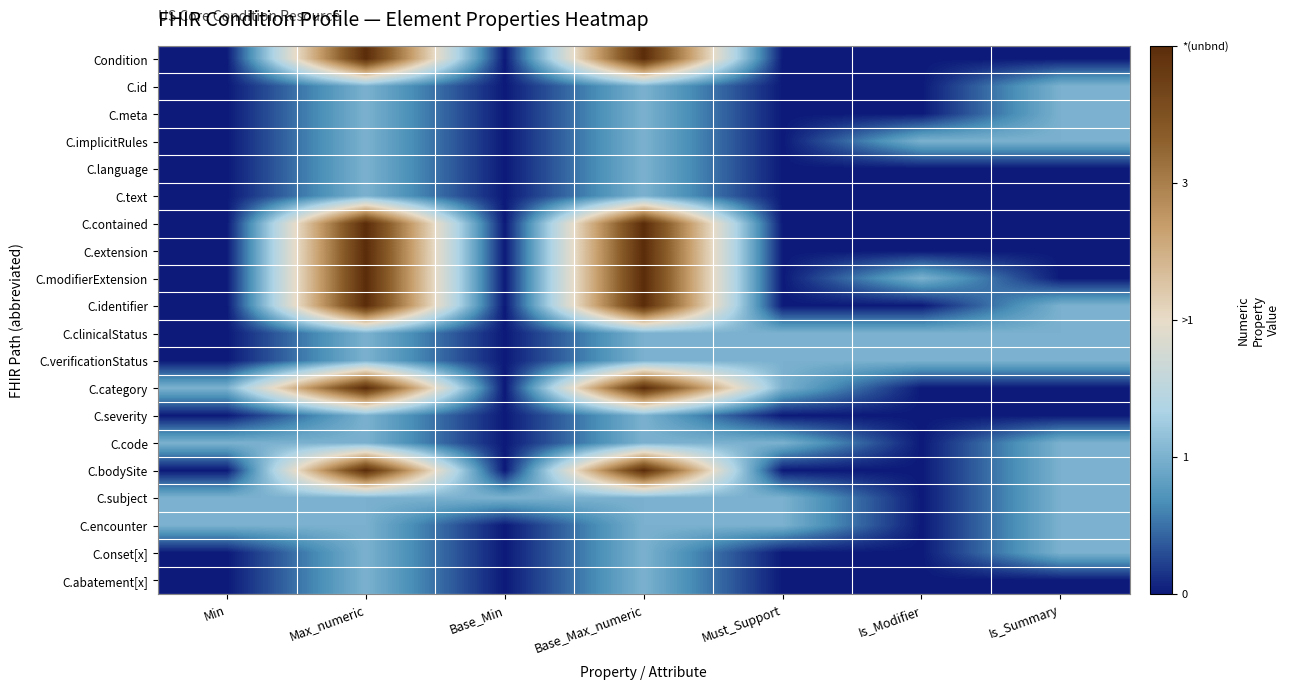

What is the difference between the highest and lowest values at Must_Support?

1